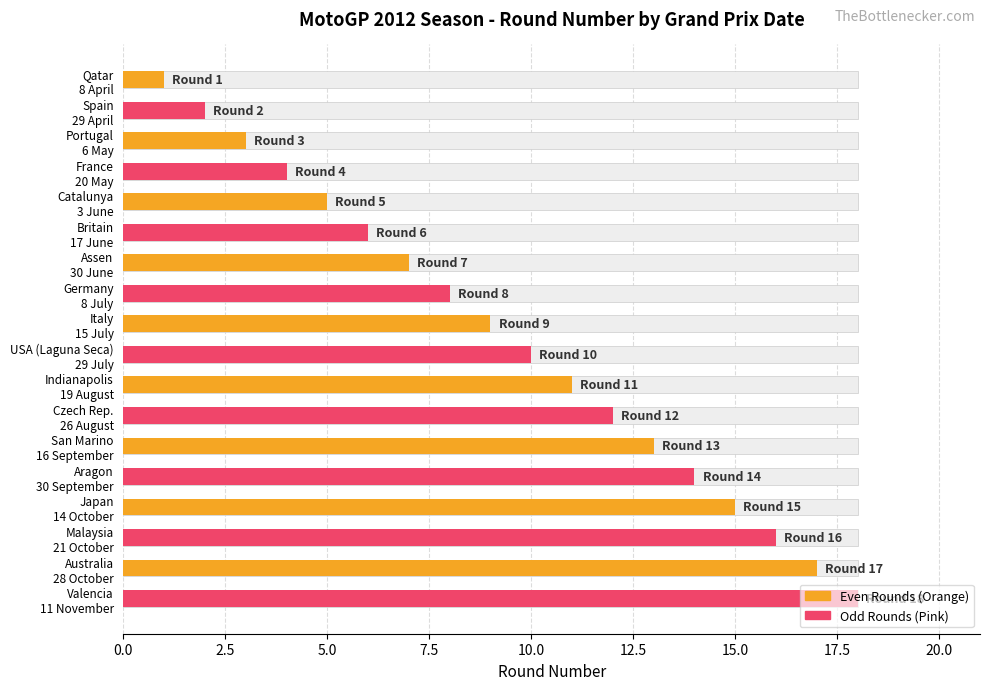

Which series changed the most between 2.5 and 5.0?

Even Rounds